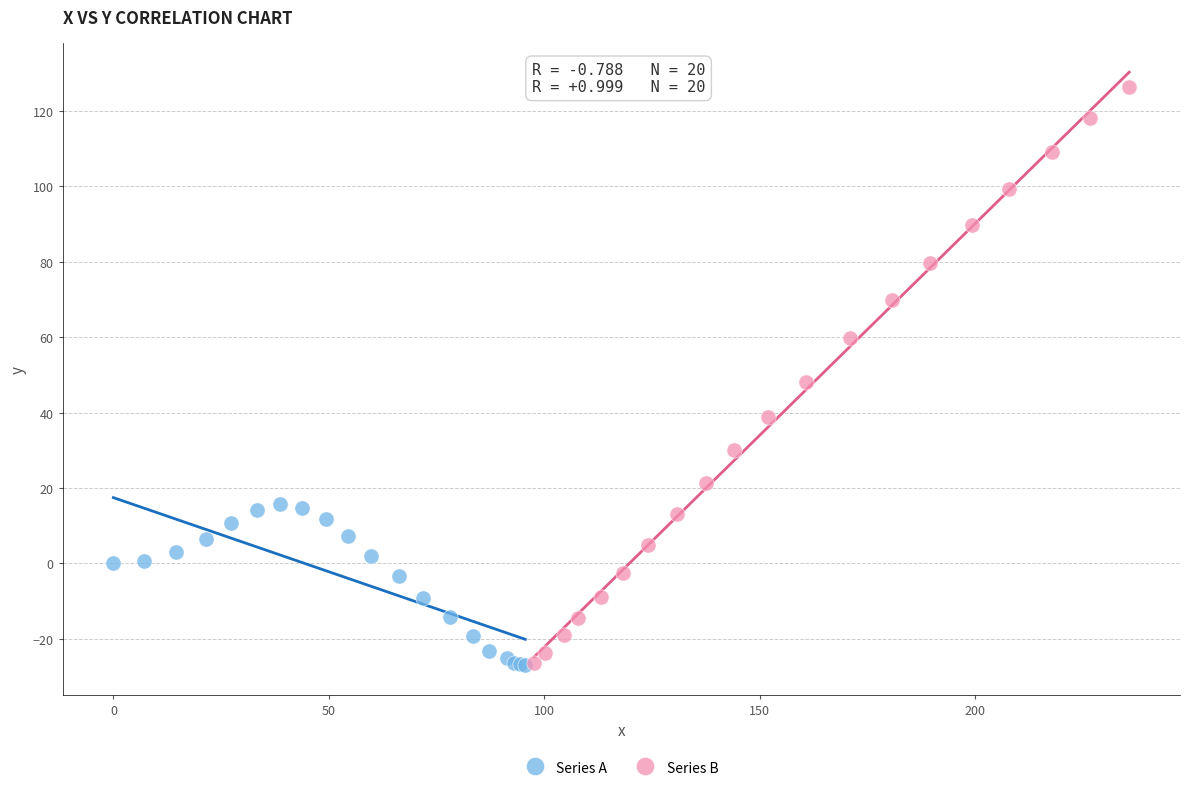

Which series has the widest spread of Y values?

Series B